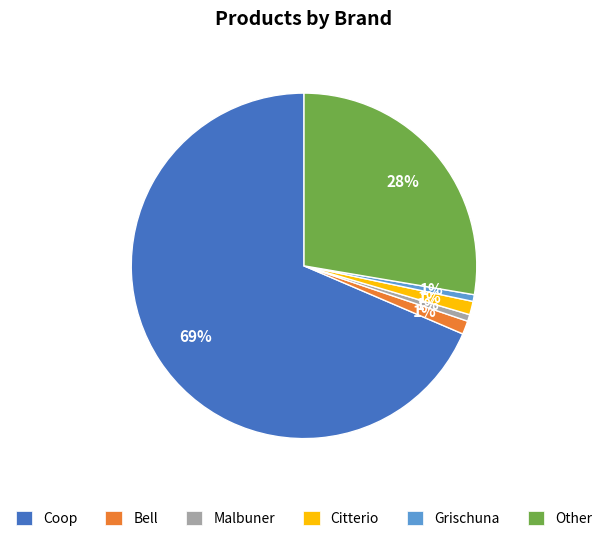

Between Coop and Other, which is larger?

Coop